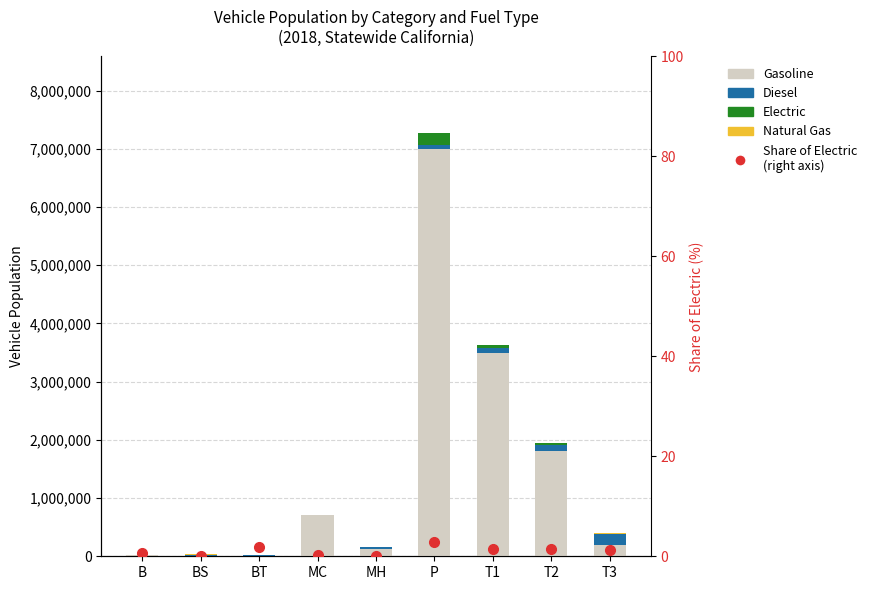

Between BS and MH, which series saw the biggest shift?

Gasoline